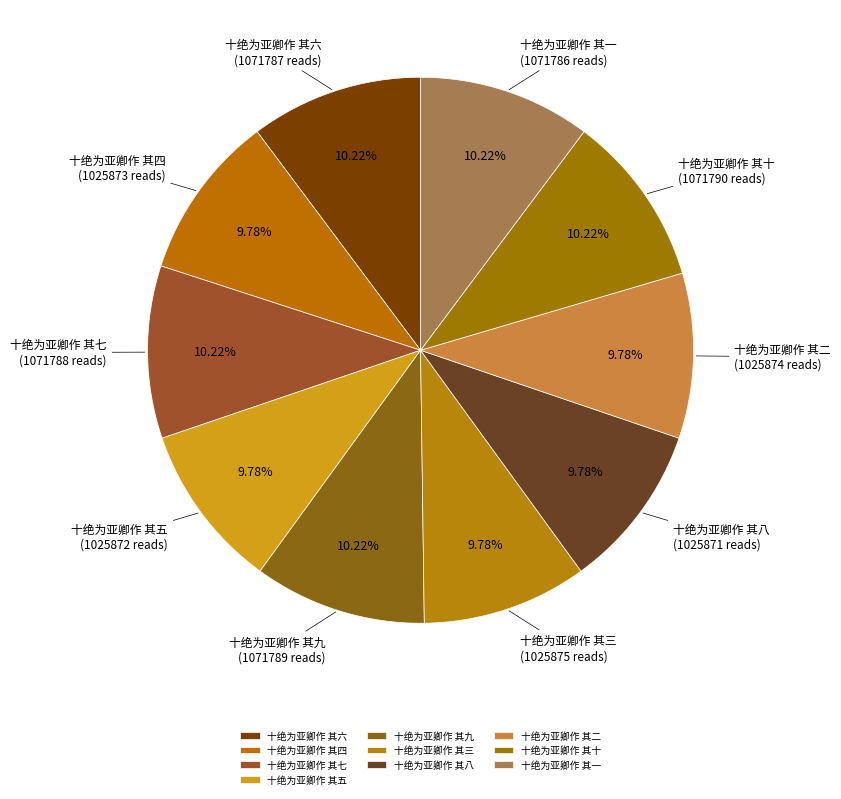

Does 十绝为亚卿作 其八 account for over 50% of the chart?

No